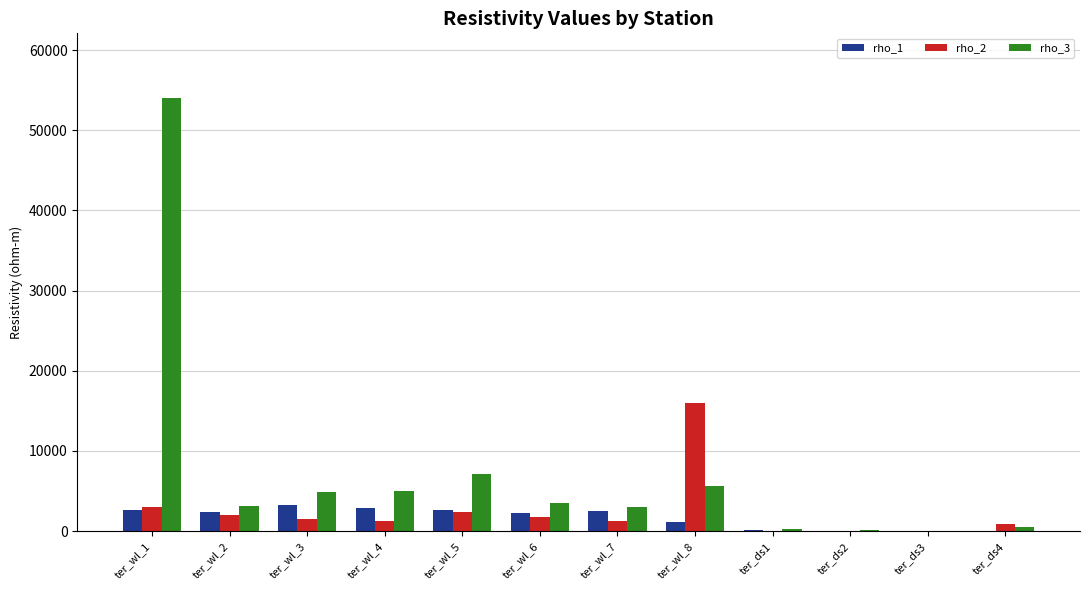

Which category has the highest value in the rho_3 series?

ter_wl_1